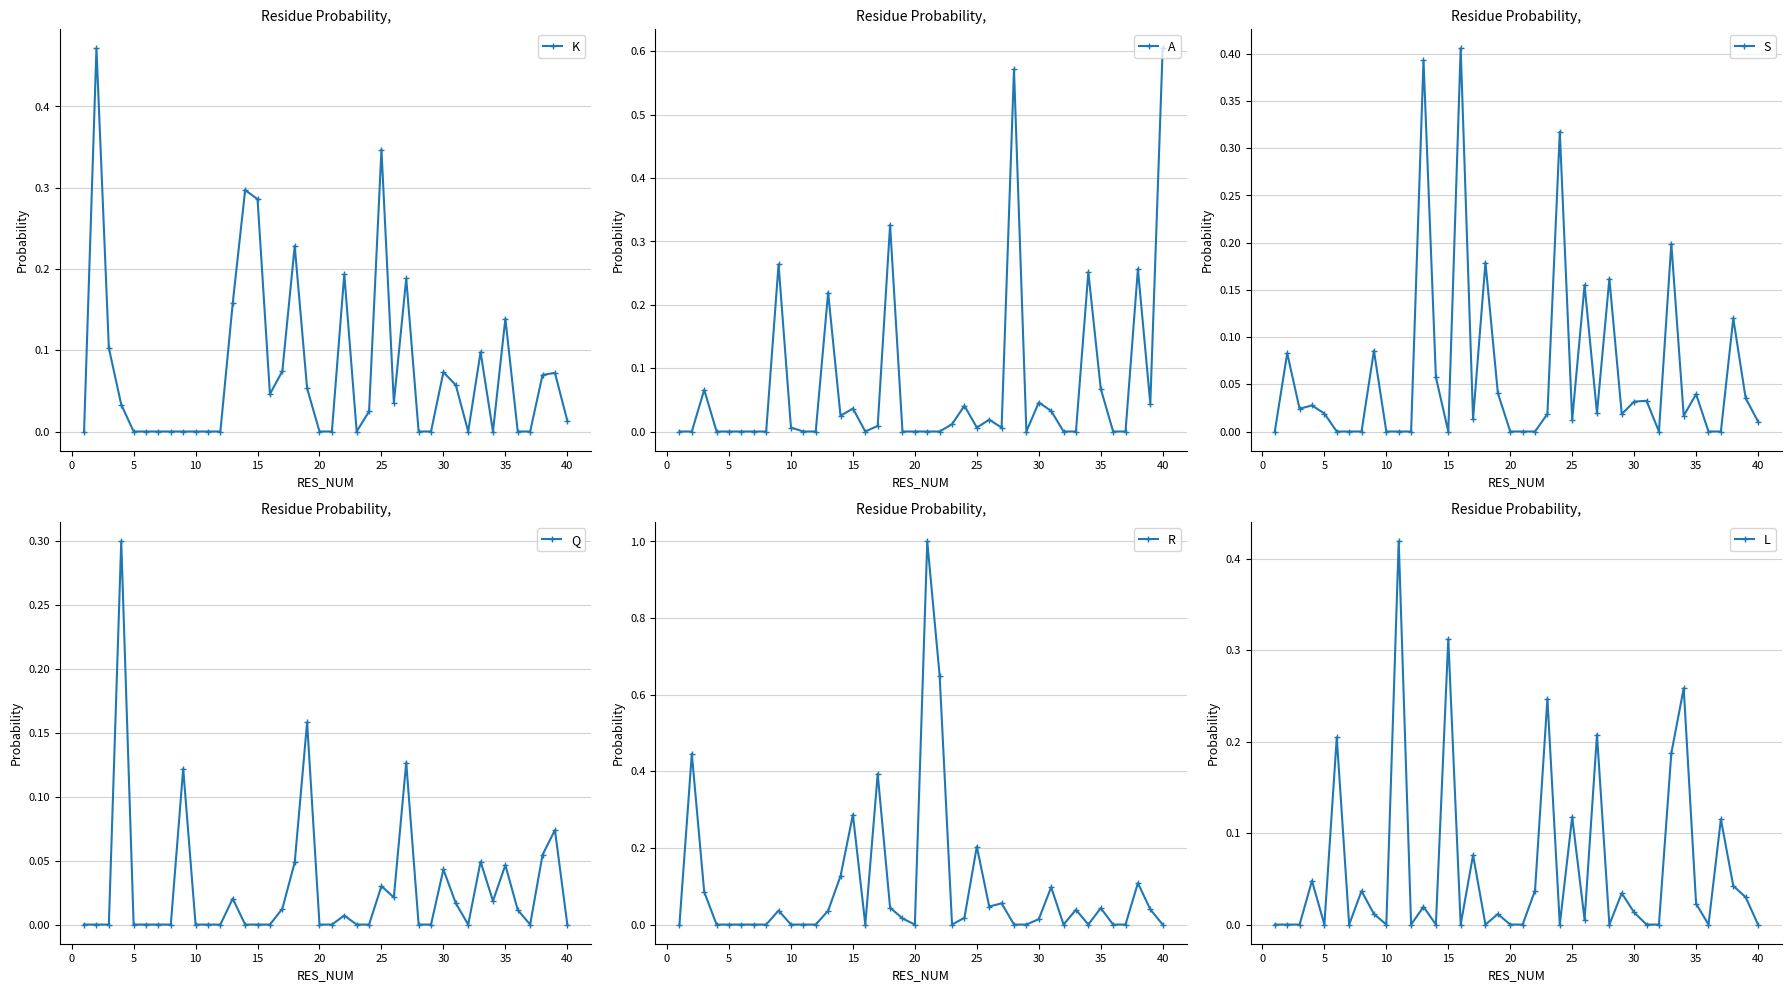

List the series in order of their peak value, lowest first.

Q, S, L, K, A, R